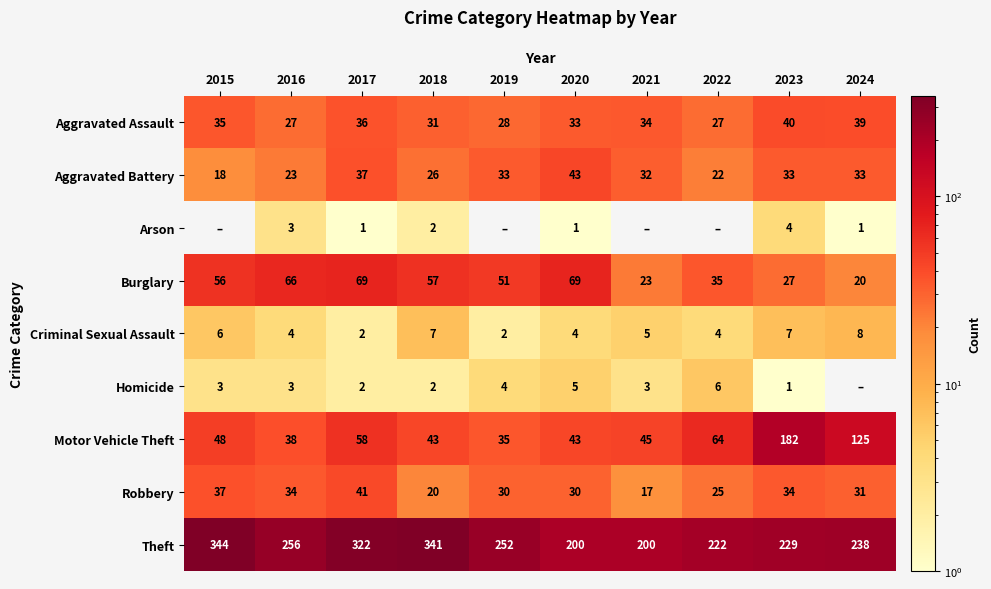

What is the total value across all series at 2021?

359